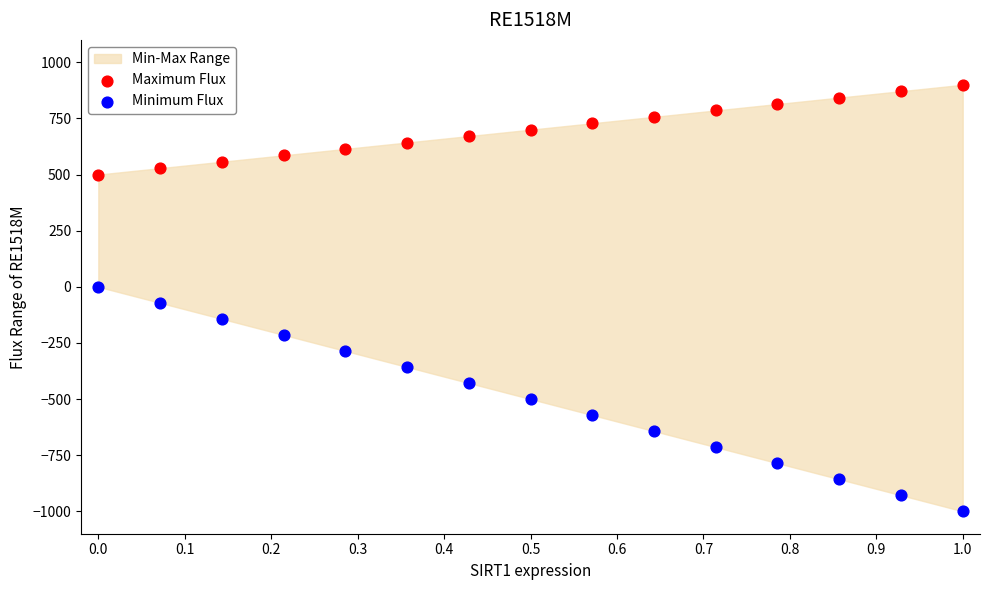

Which series reaches the minimum Y coordinate?

Minimum Flux